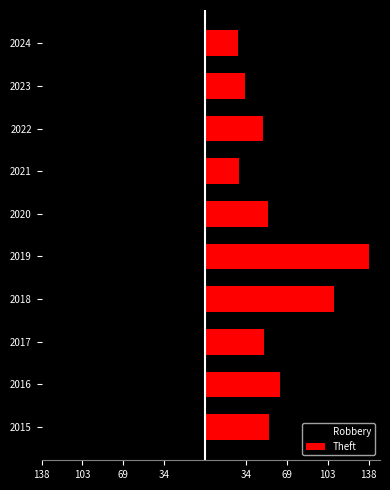

Reading left to right, extract all data points from this chart.

Robbery: -15	-35	-34	-56	-54	-37	-39	-32	-34	-27
Theft: 54	63	50	109	138	53	29	49	34	28